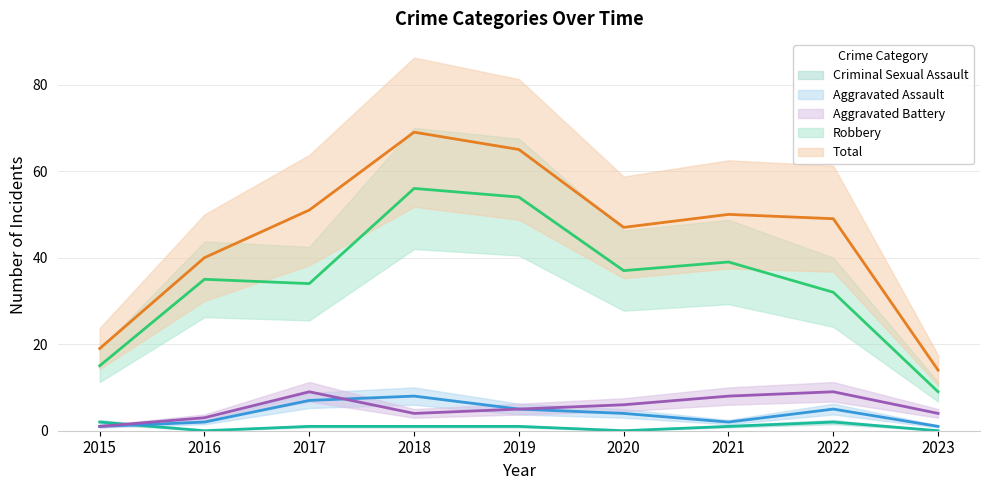

Read the Total value at 2023.

14